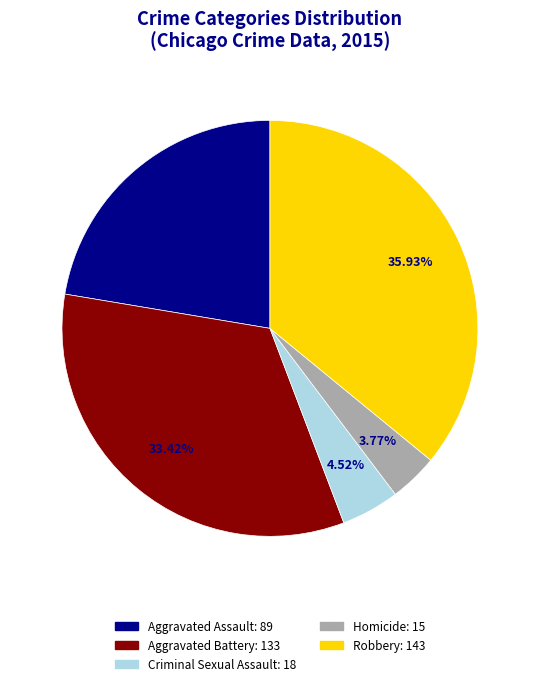

Does any single category account for the majority?

No